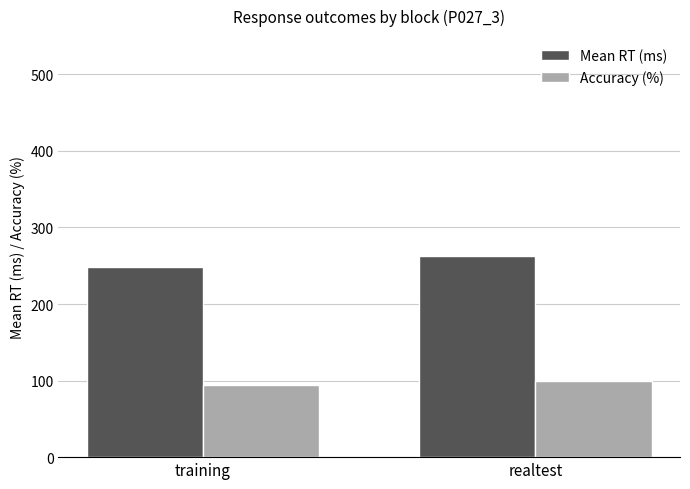

Between training and realtest, which series saw the biggest shift?

Mean RT (ms)